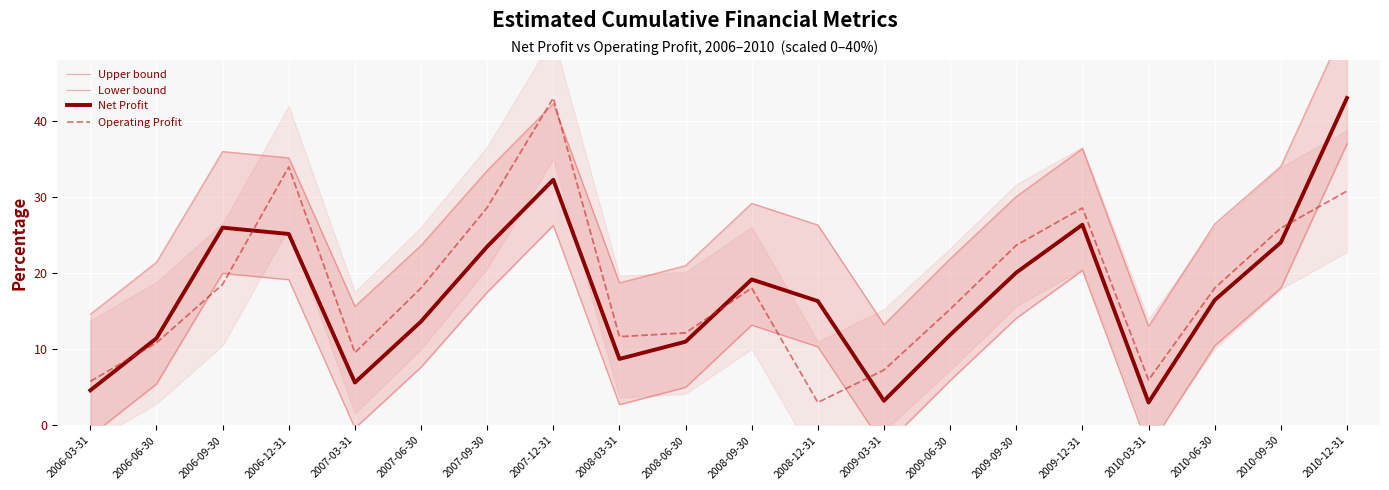

Between 2006-09-30 and 2010-03-31, which is larger?

2006-09-30